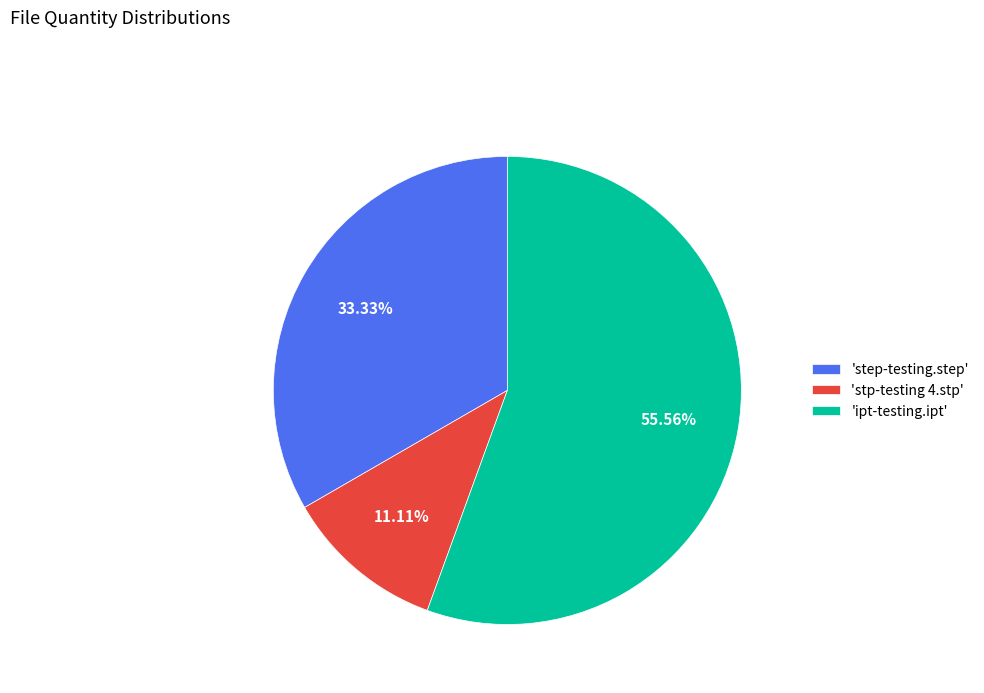

Is the sum of 'stp-testing 4.stp' and 'step-testing.step' greater than half?

No